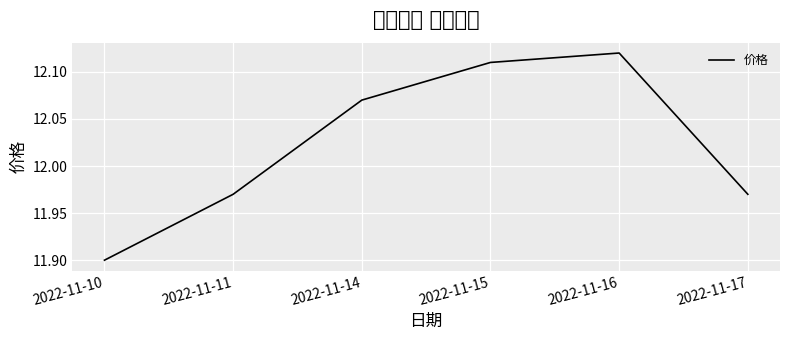

What is the approximate value at 2022-11-10?

11.9